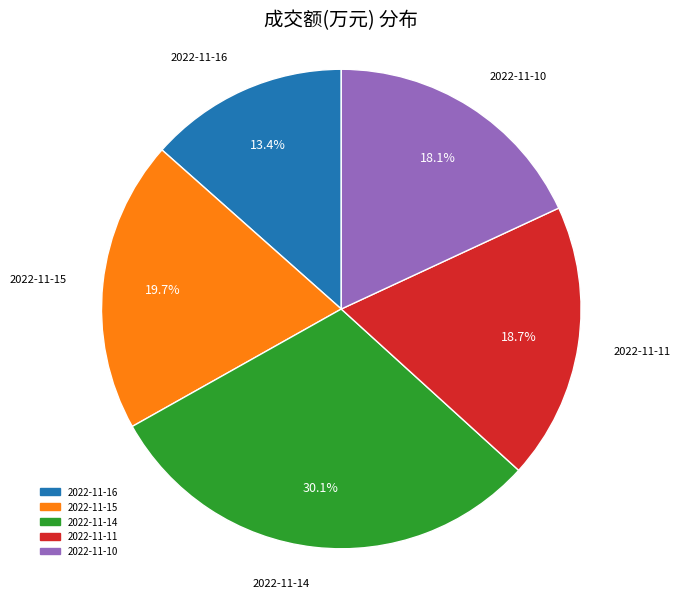

Which slice is the largest?

2022-11-14